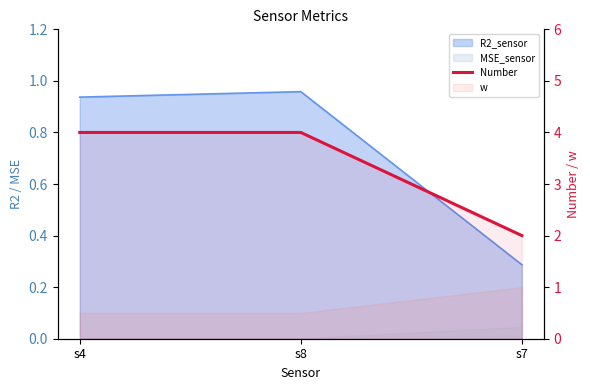

At which category does the chart reach its peak across all series?

s4